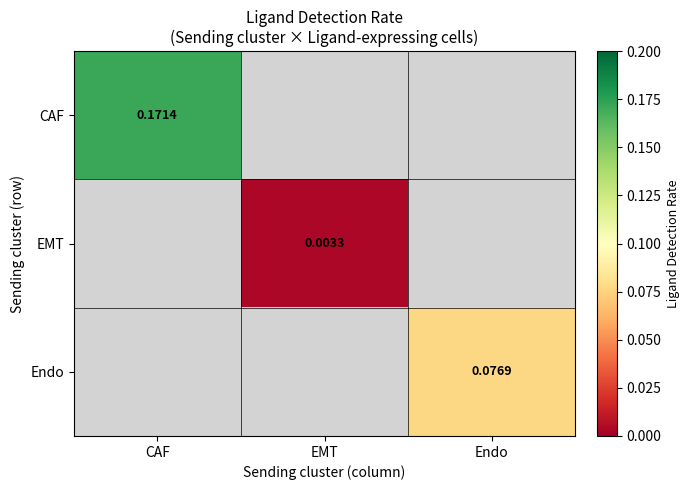

At how many categories does at least one series exceed 0?

3